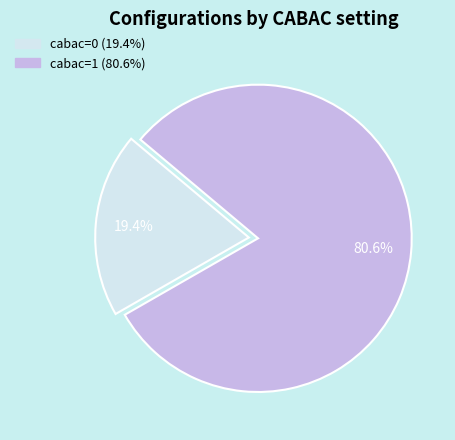

Approximately how many times larger is the value at cabac=0 compared to cabac=1?

0.2